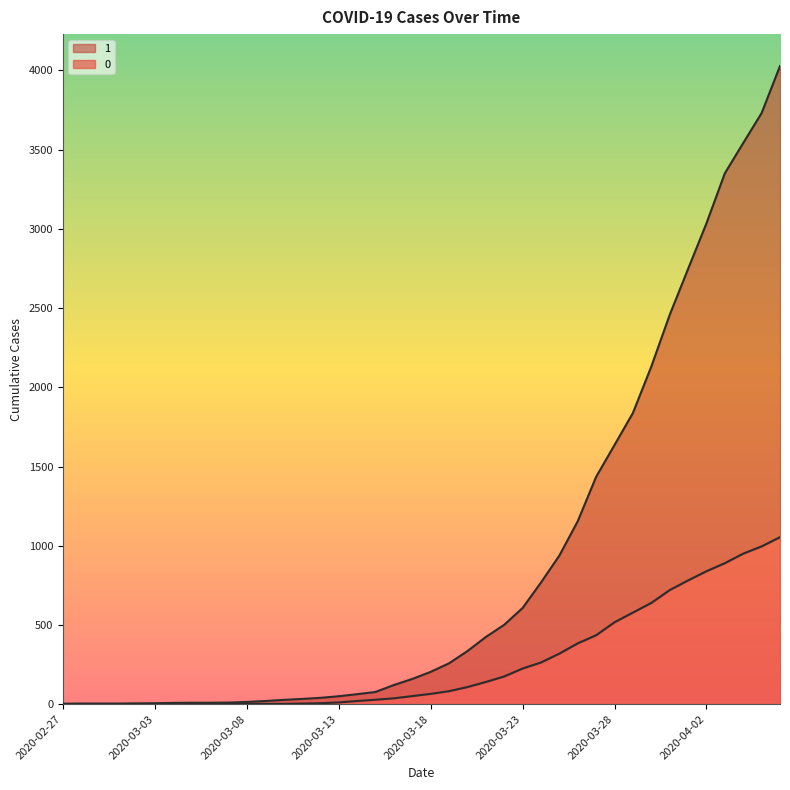

Which category has the lowest value in the 0 series?

2020-02-27